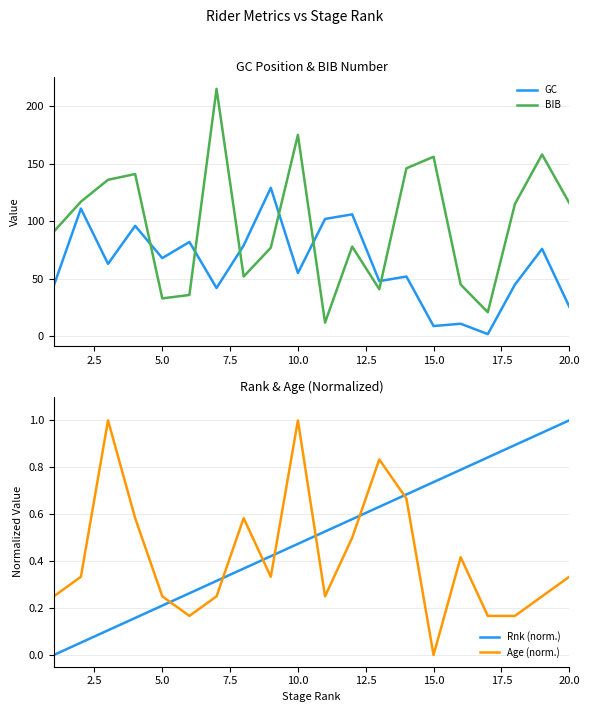

Does the chart display data point markers on the line(s)?

No